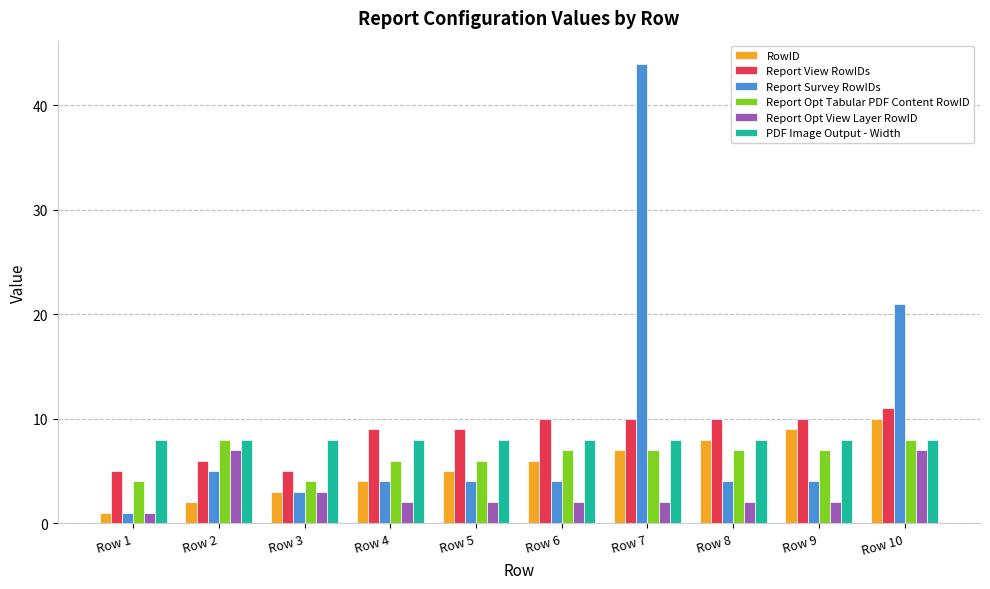

What is the difference between the second highest and second lowest values in the Report View RowIDs series?

5